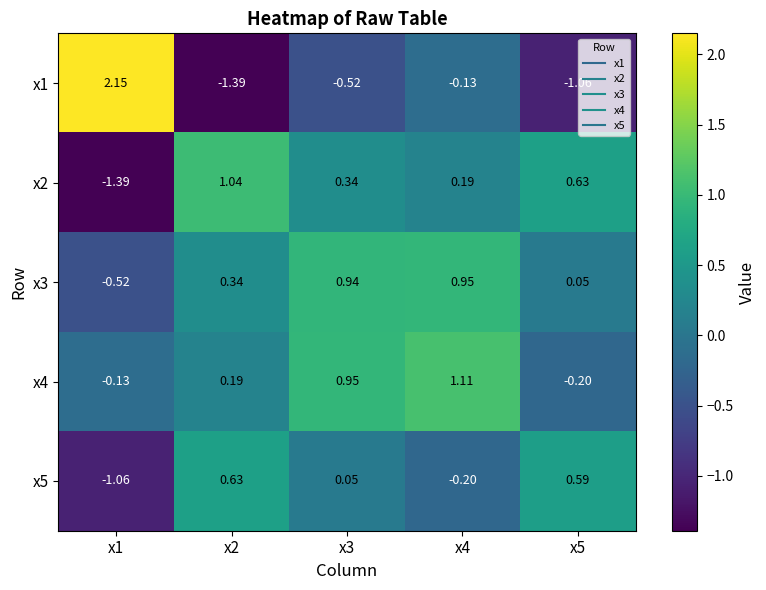

Between x3 and x4, which series saw the biggest shift?

x1